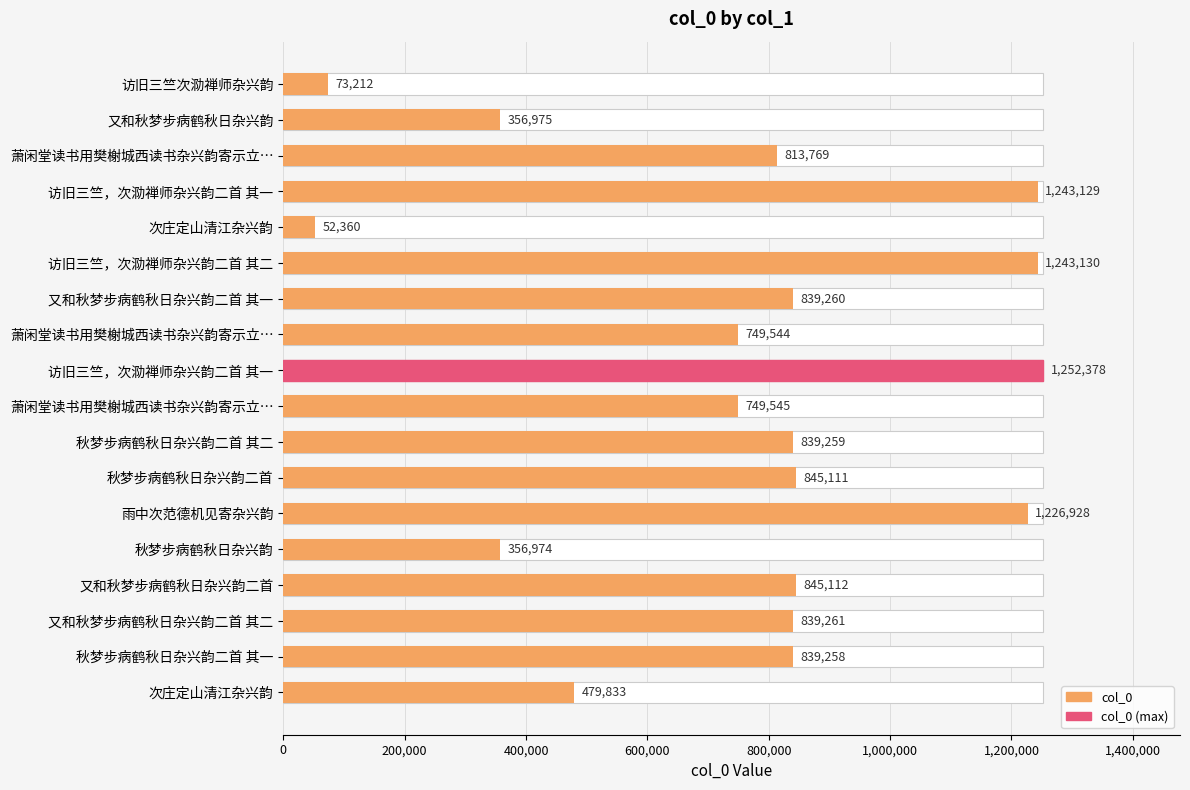

Between 又和秋梦步病鹤秋日杂兴韵二首 其一 and 又和秋梦步病鹤秋日杂兴韵, which is larger?

又和秋梦步病鹤秋日杂兴韵二首 其一